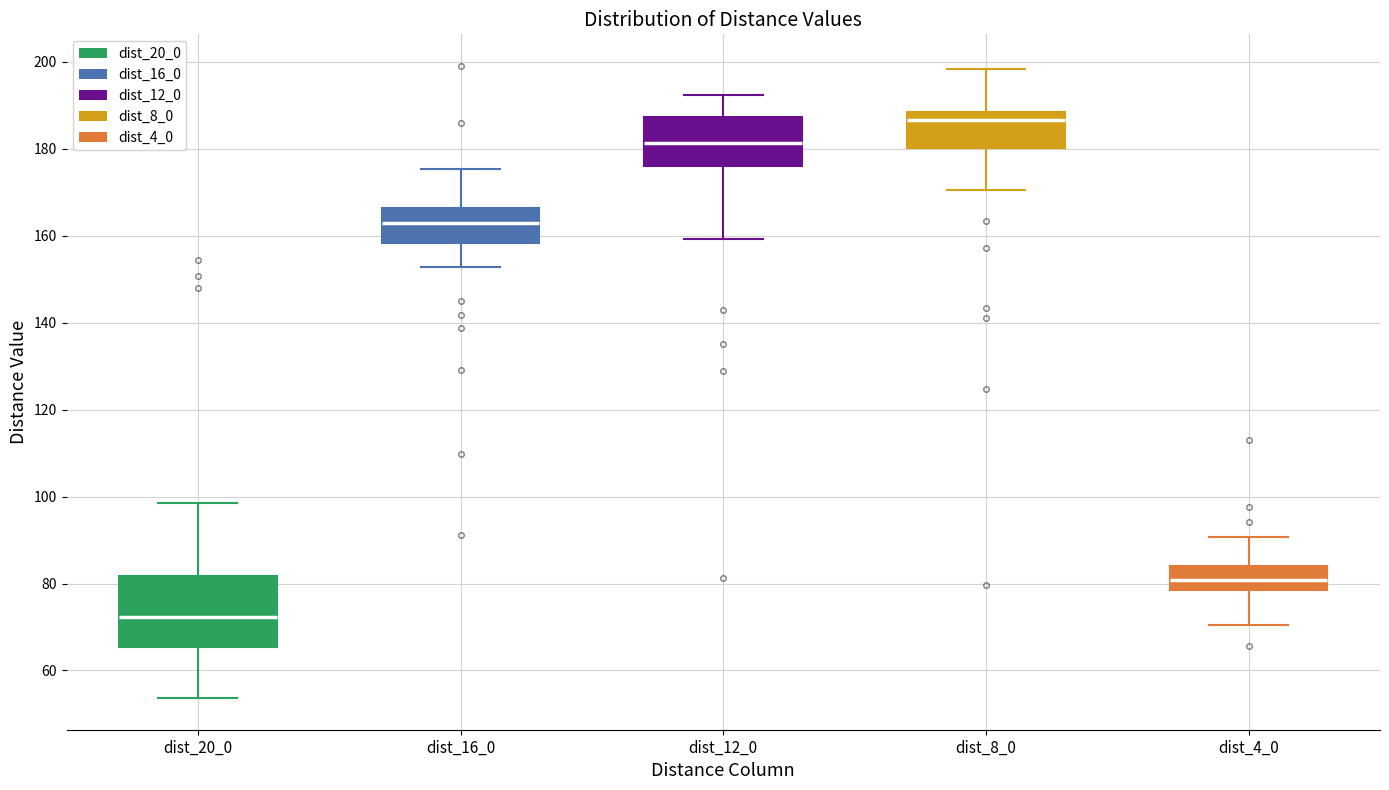

Reading left to right, transcribe this box plot: for each box, give where its median line is, the range the box spans, and where its two whiskers end, as read against the y-axis. The values are not printed on the chart, so give them approximately, as read against the axis.

dist_20_0: median 72, box 66 to 82, whiskers 54 to 98
dist_16_0: median 162, box 158 to 166, whiskers 152 to 176
dist_12_0: median 182, box 176 to 188, whiskers 160 to 192
dist_8_0: median 186, box 180 to 188, whiskers 170 to 198
dist_4_0: median 80, box 78 to 84, whiskers 70 to 90